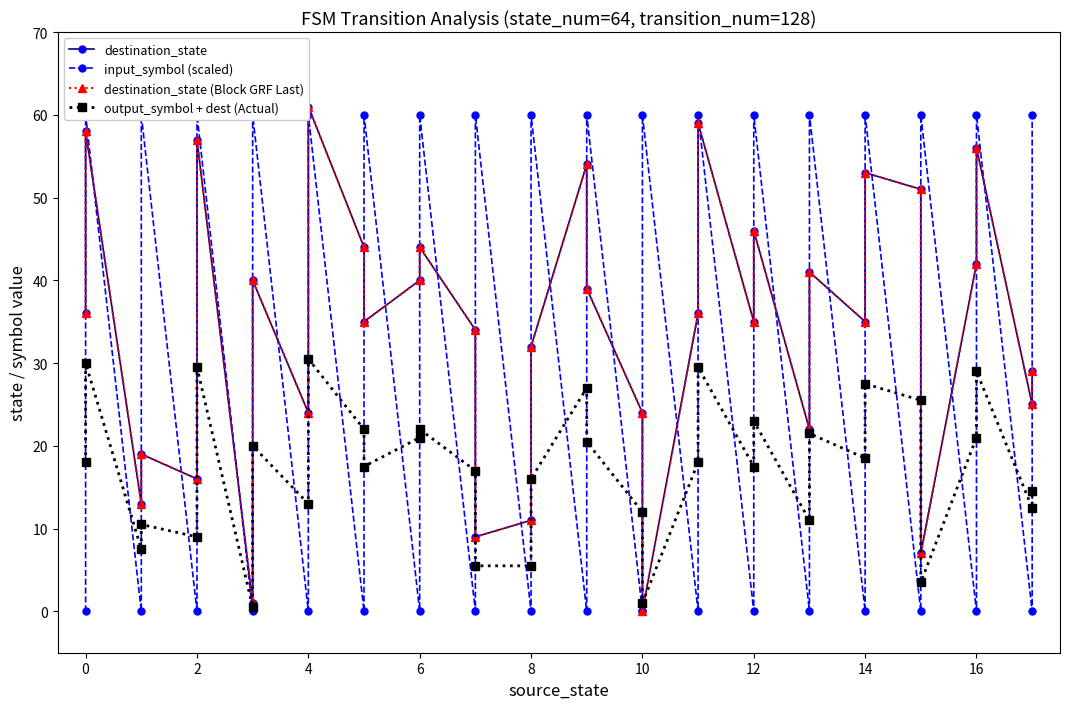

What is the sum of all input_symbol (scaled) values?

1080.0